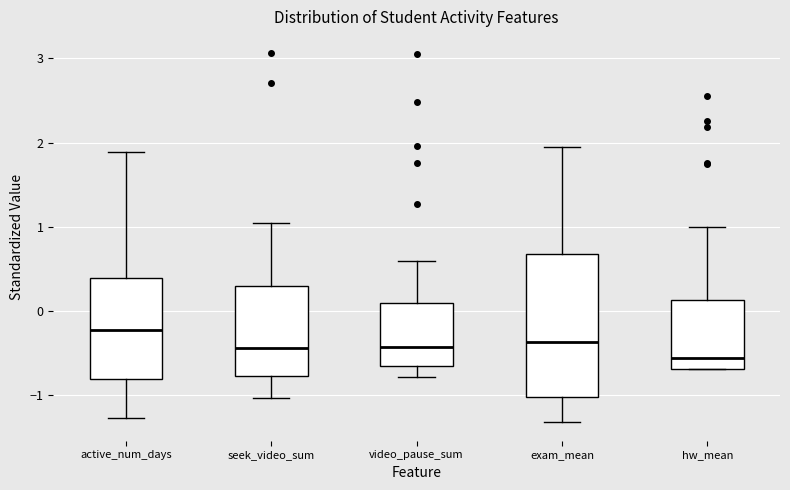

Comparing the boxes themselves (not the whiskers), which one is the tallest?

exam_mean